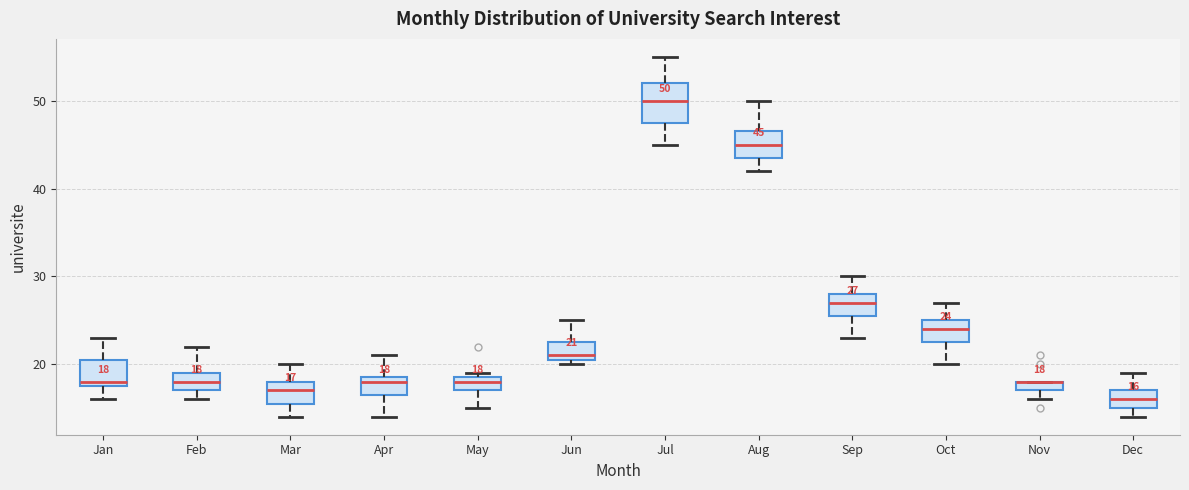

Comparing the boxes themselves (not the whiskers), which one is the tallest?

Jul